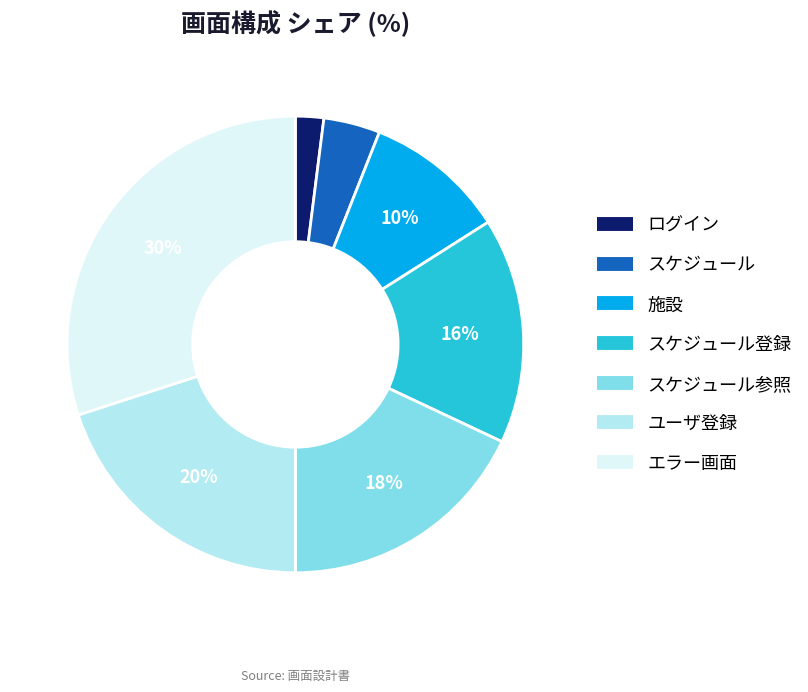

To the nearest percent, what is the average slice percentage?

14%